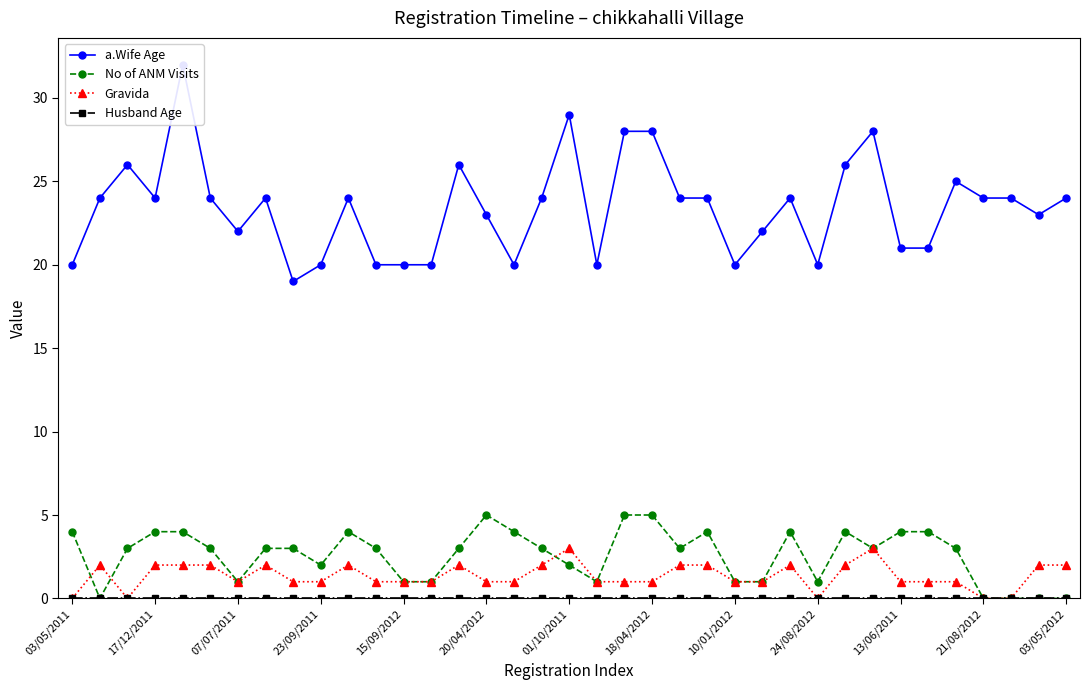

True or false: No of ANM Visits has more than 0 interior local peaks.

True